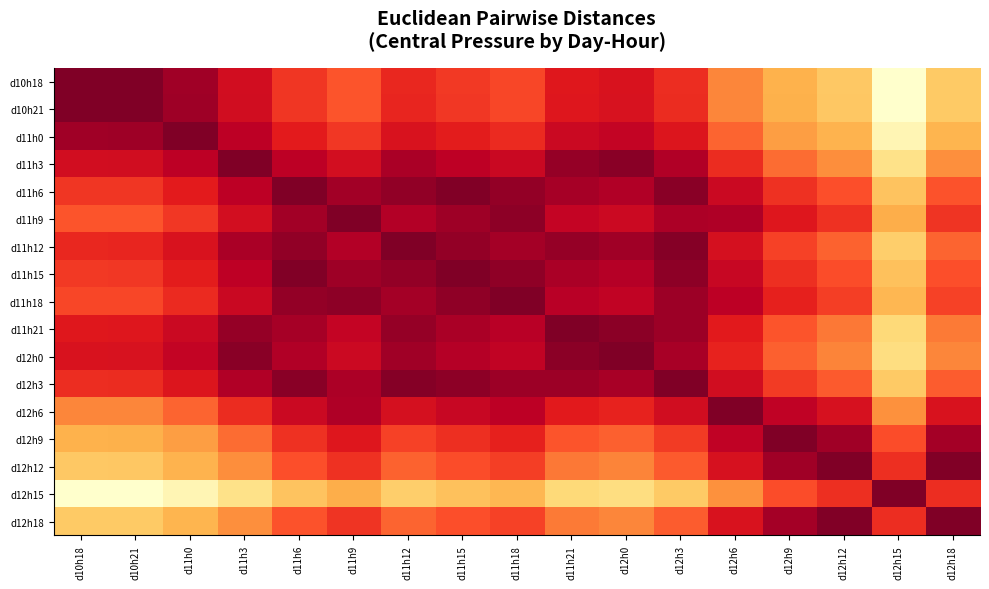

How many distinct data groups are displayed?

17